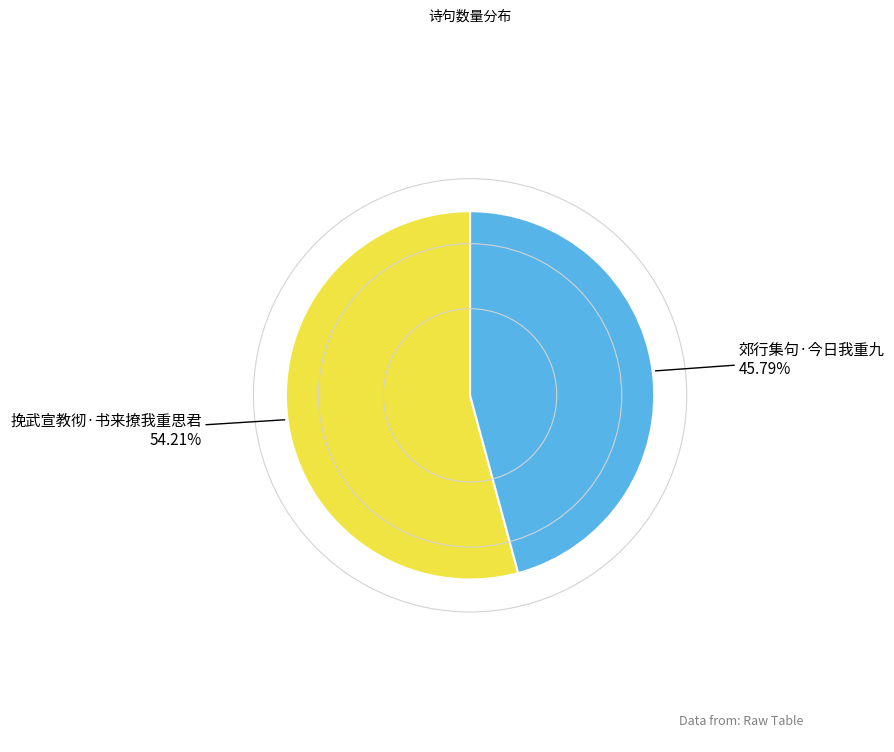

Is there a majority slice in this chart?

Yes